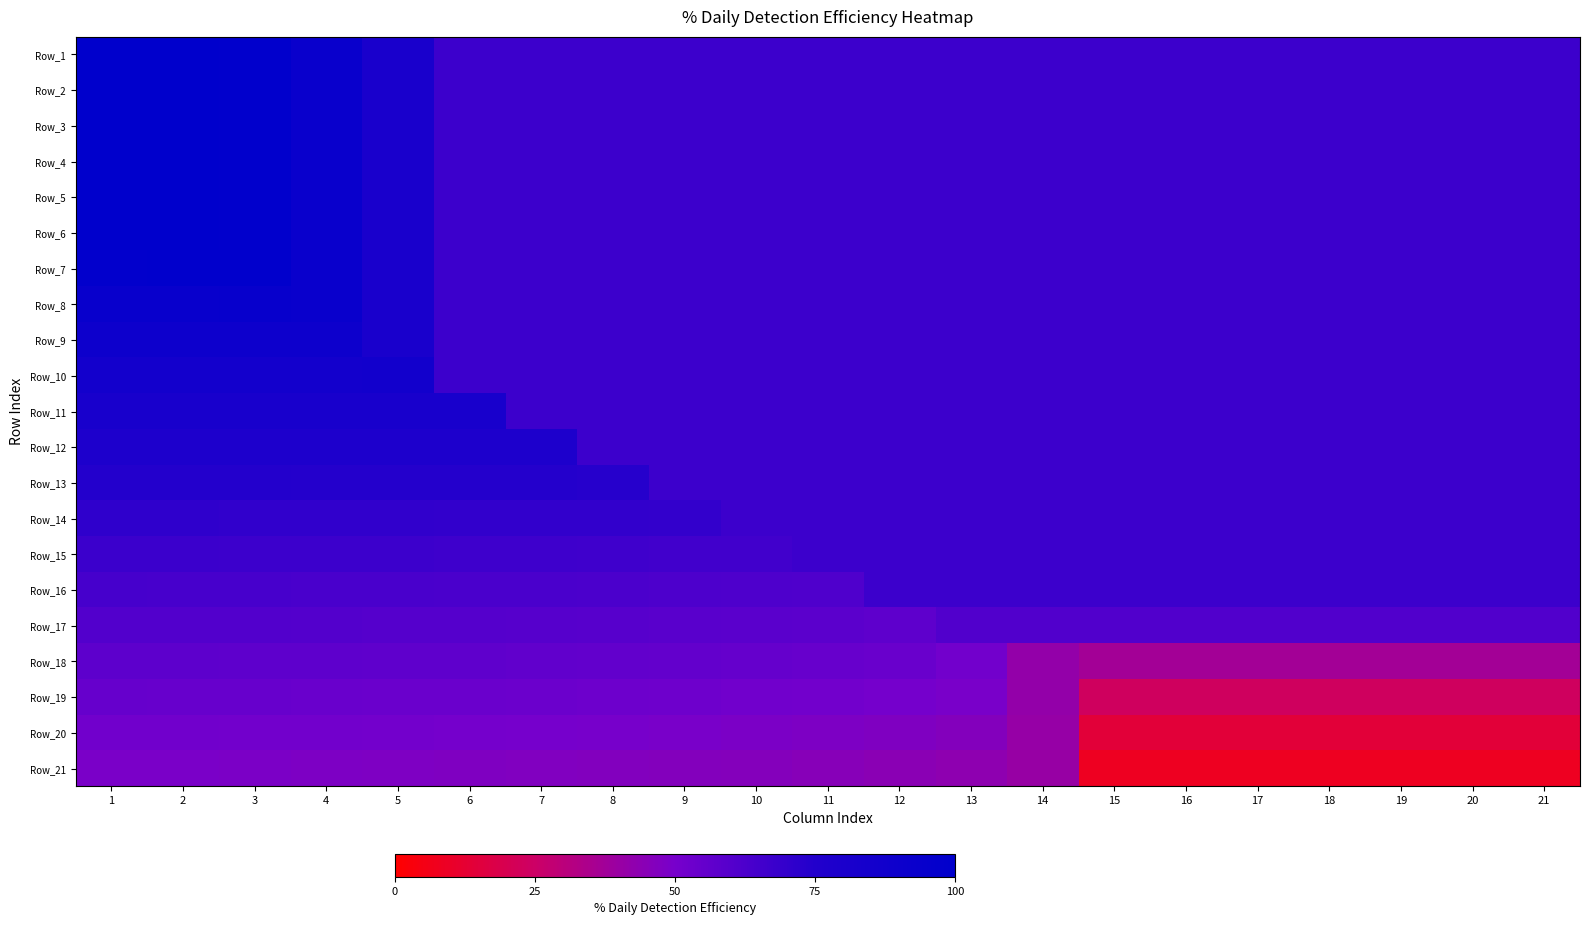

Reading left to right, what are all the values shown in this chart?

Row_1: 1=1.0	2=1.0	3=1.0	4=0.9	5=0.8	6=0.7	7=0.7	8=0.7	9=0.7	10=0.7	11=0.7	12=0.7	13=0.7	14=0.7	15=0.7	16=0.7	17=0.7	18=0.7	19=0.7	20=0.7	21=0.7
Row_2: 1=1.0	2=1.0	3=1.0	4=0.9	5=0.8	6=0.7	7=0.7	8=0.7	9=0.7	10=0.7	11=0.7	12=0.7	13=0.7	14=0.7	15=0.7	16=0.7	17=0.7	18=0.7	19=0.7	20=0.7	21=0.7
Row_3: 1=1.0	2=1.0	3=1.0	4=0.9	5=0.8	6=0.7	7=0.7	8=0.7	9=0.7	10=0.7	11=0.7	12=0.7	13=0.7	14=0.7	15=0.7	16=0.7	17=0.7	18=0.7	19=0.7	20=0.7	21=0.7
Row_4: 1=1.0	2=1.0	3=1.0	4=0.9	5=0.8	6=0.7	7=0.7	8=0.7	9=0.7	10=0.7	11=0.7	12=0.7	13=0.7	14=0.7	15=0.7	16=0.7	17=0.7	18=0.7	19=0.7	20=0.7	21=0.7
Row_5: 1=1.0	2=1.0	3=1.0	4=0.9	5=0.8	6=0.7	7=0.7	8=0.7	9=0.7	10=0.7	11=0.7	12=0.7	13=0.7	14=0.7	15=0.7	16=0.7	17=0.7	18=0.7	19=0.7	20=0.7	21=0.7
Row_6: 1=1.0	2=1.0	3=1.0	4=0.9	5=0.8	6=0.7	7=0.7	8=0.7	9=0.7	10=0.7	11=0.7	12=0.7	13=0.7	14=0.7	15=0.7	16=0.7	17=0.7	18=0.7	19=0.7	20=0.7	21=0.7
Row_7: 1=1.0	2=1.0	3=1.0	4=0.9	5=0.8	6=0.7	7=0.7	8=0.7	9=0.7	10=0.7	11=0.7	12=0.7	13=0.7	14=0.7	15=0.7	16=0.7	17=0.7	18=0.7	19=0.7	20=0.7	21=0.7
Row_8: 1=0.9	2=0.9	3=0.9	4=0.9	5=0.8	6=0.7	7=0.7	8=0.7	9=0.7	10=0.7	11=0.7	12=0.7	13=0.7	14=0.7	15=0.7	16=0.7	17=0.7	18=0.7	19=0.7	20=0.7	21=0.7
Row_9: 1=0.9	2=0.9	3=0.9	4=0.9	5=0.8	6=0.7	7=0.7	8=0.7	9=0.7	10=0.7	11=0.7	12=0.7	13=0.7	14=0.7	15=0.7	16=0.7	17=0.7	18=0.7	19=0.7	20=0.7	21=0.7
Row_10: 1=0.9	2=0.9	3=0.9	4=0.9	5=0.9	6=0.7	7=0.7	8=0.7	9=0.7	10=0.7	11=0.7	12=0.7	13=0.7	14=0.7	15=0.7	16=0.7	17=0.7	18=0.7	19=0.7	20=0.7	21=0.7
Row_11: 1=0.8	2=0.8	3=0.8	4=0.8	5=0.8	6=0.8	7=0.7	8=0.7	9=0.7	10=0.7	11=0.7	12=0.7	13=0.7	14=0.7	15=0.7	16=0.7	17=0.7	18=0.7	19=0.7	20=0.7	21=0.7
Row_12: 1=0.8	2=0.8	3=0.8	4=0.8	5=0.8	6=0.8	7=0.8	8=0.7	9=0.7	10=0.7	11=0.7	12=0.7	13=0.7	14=0.7	15=0.7	16=0.7	17=0.7	18=0.7	19=0.7	20=0.7	21=0.7
Row_13: 1=0.7	2=0.7	3=0.7	4=0.7	5=0.7	6=0.7	7=0.7	8=0.7	9=0.7	10=0.7	11=0.7	12=0.7	13=0.7	14=0.7	15=0.7	16=0.7	17=0.7	18=0.7	19=0.7	20=0.7	21=0.7
Row_14: 1=0.7	2=0.7	3=0.7	4=0.7	5=0.7	6=0.7	7=0.7	8=0.7	9=0.7	10=0.7	11=0.7	12=0.7	13=0.7	14=0.7	15=0.7	16=0.7	17=0.7	18=0.7	19=0.7	20=0.7	21=0.7
Row_15: 1=0.7	2=0.7	3=0.7	4=0.7	5=0.7	6=0.7	7=0.7	8=0.7	9=0.7	10=0.7	11=0.7	12=0.7	13=0.7	14=0.7	15=0.7	16=0.7	17=0.7	18=0.7	19=0.7	20=0.7	21=0.7
Row_16: 1=0.6	2=0.6	3=0.6	4=0.6	5=0.6	6=0.6	7=0.6	8=0.6	9=0.6	10=0.6	11=0.6	12=0.7	13=0.7	14=0.7	15=0.7	16=0.7	17=0.7	18=0.7	19=0.7	20=0.7	21=0.7
Row_17: 1=0.6	2=0.6	3=0.6	4=0.6	5=0.6	6=0.6	7=0.6	8=0.6	9=0.6	10=0.6	11=0.6	12=0.6	13=0.6	14=0.6	15=0.6	16=0.6	17=0.6	18=0.6	19=0.6	20=0.6	21=0.6
Row_18: 1=0.6	2=0.6	3=0.6	4=0.6	5=0.6	6=0.6	7=0.6	8=0.6	9=0.6	10=0.6	11=0.5	12=0.5	13=0.5	14=0.4	15=0.4	16=0.4	17=0.4	18=0.4	19=0.4	20=0.4	21=0.4
Row_19: 1=0.5	2=0.5	3=0.5	4=0.5	5=0.5	6=0.5	7=0.5	8=0.5	9=0.5	10=0.5	11=0.5	12=0.5	13=0.5	14=0.4	15=0.2	16=0.2	17=0.2	18=0.2	19=0.2	20=0.2	21=0.2
Row_20: 1=0.5	2=0.5	3=0.5	4=0.5	5=0.5	6=0.5	7=0.5	8=0.5	9=0.5	10=0.5	11=0.5	12=0.5	13=0.5	14=0.4	15=0.1	16=0.1	17=0.1	18=0.1	19=0.1	20=0.1	21=0.1
Row_21: 1=0.5	2=0.5	3=0.5	4=0.5	5=0.5	6=0.5	7=0.5	8=0.5	9=0.5	10=0.5	11=0.5	12=0.4	13=0.4	14=0.4	15=0.1	16=0.1	17=0.1	18=0.1	19=0.1	20=0.1	21=0.1